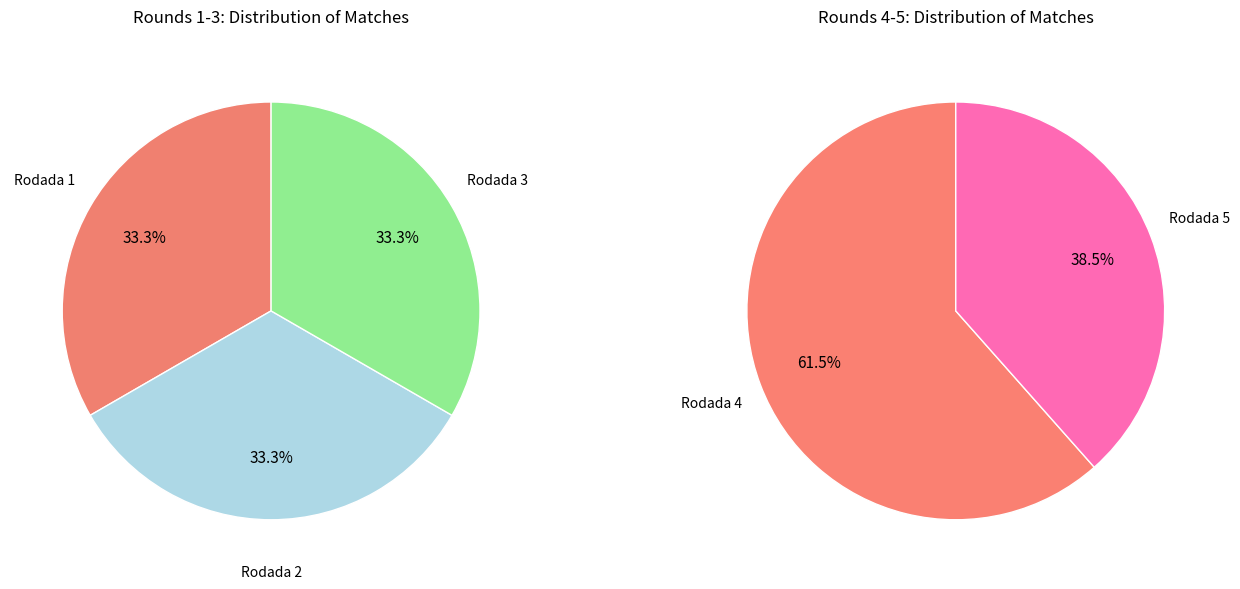

Rank the categories by value from lowest to highest.

Rodada 5, Rodada 1, Rodada 2, Rodada 3, Rodada 4